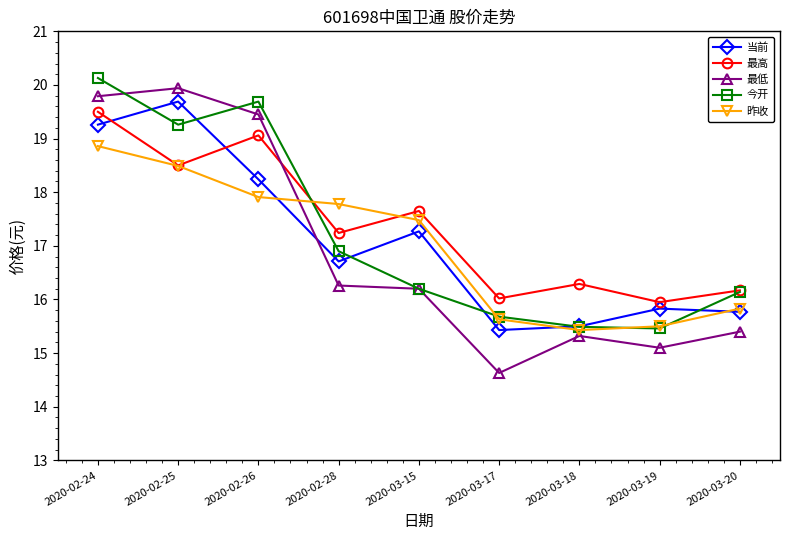

What is the maximum value shown in the chart?

20.1